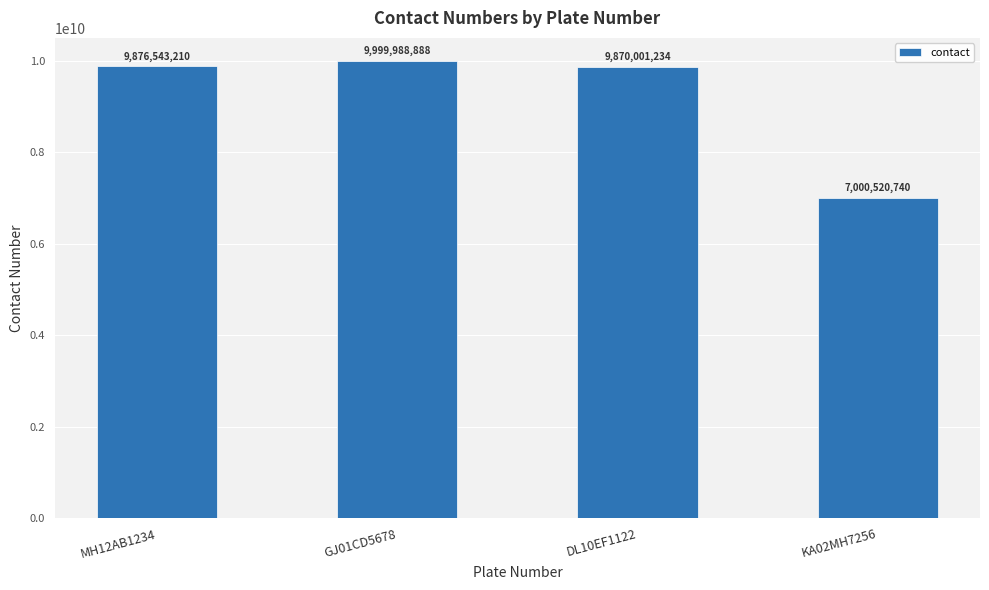

How many categories are shown in the chart?

4